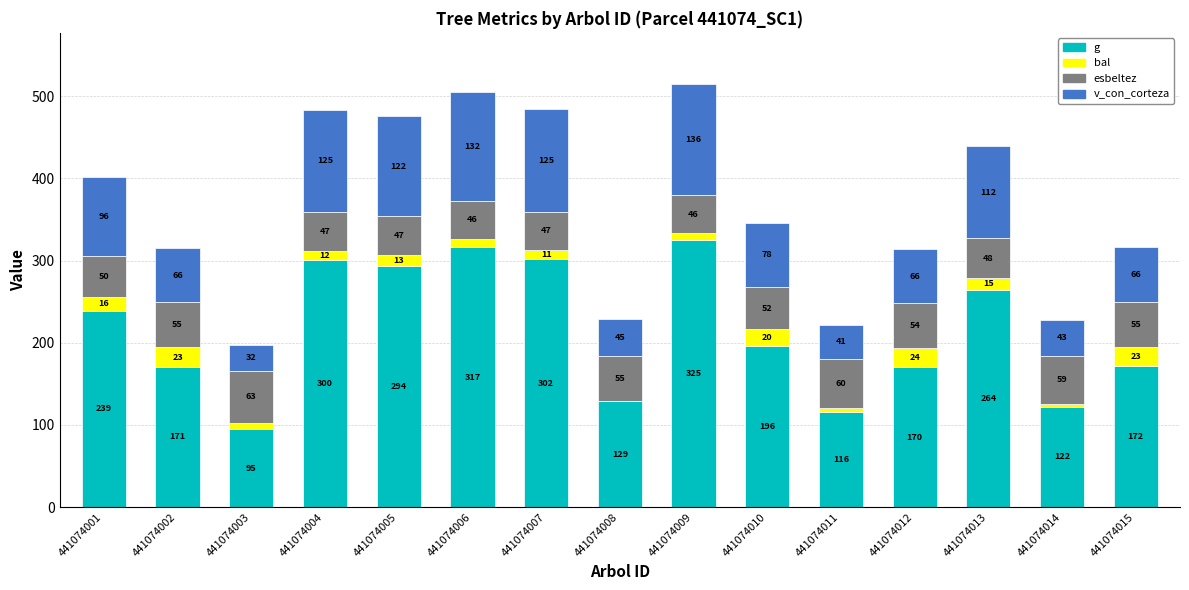

What is the maximum value for g?

324.8